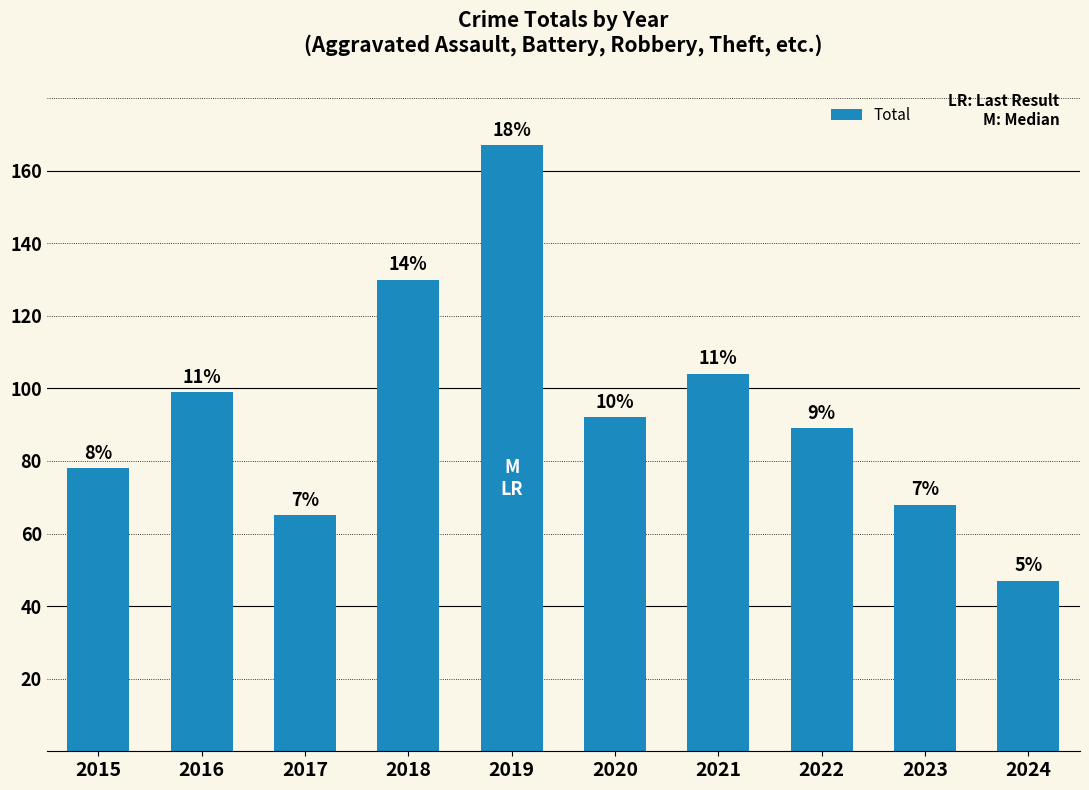

Rank the categories by value from lowest to highest.

2024, 2017, 2023, 2015, 2022, 2020, 2016, 2021, 2018, 2019